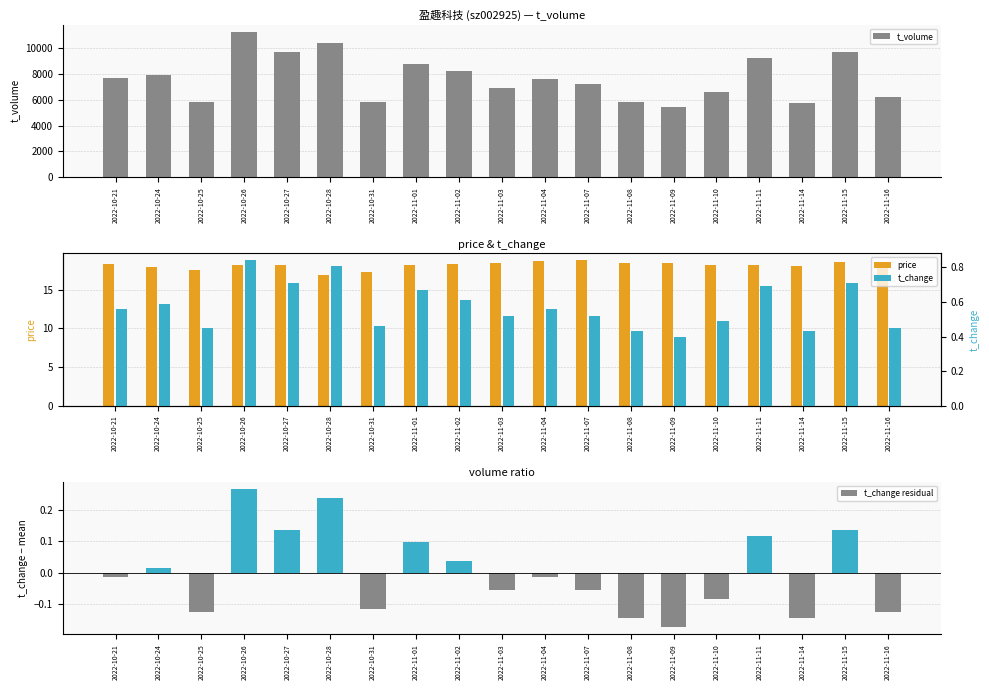

Are the bars grouped side by side (vs. stacked)?

Yes